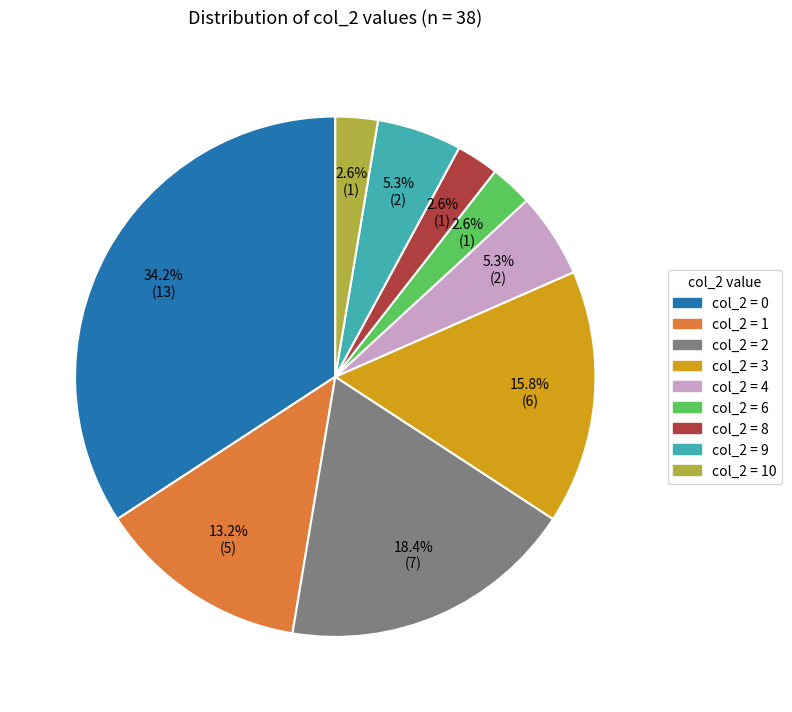

Is there any slice that represents more than half of the pie?

No